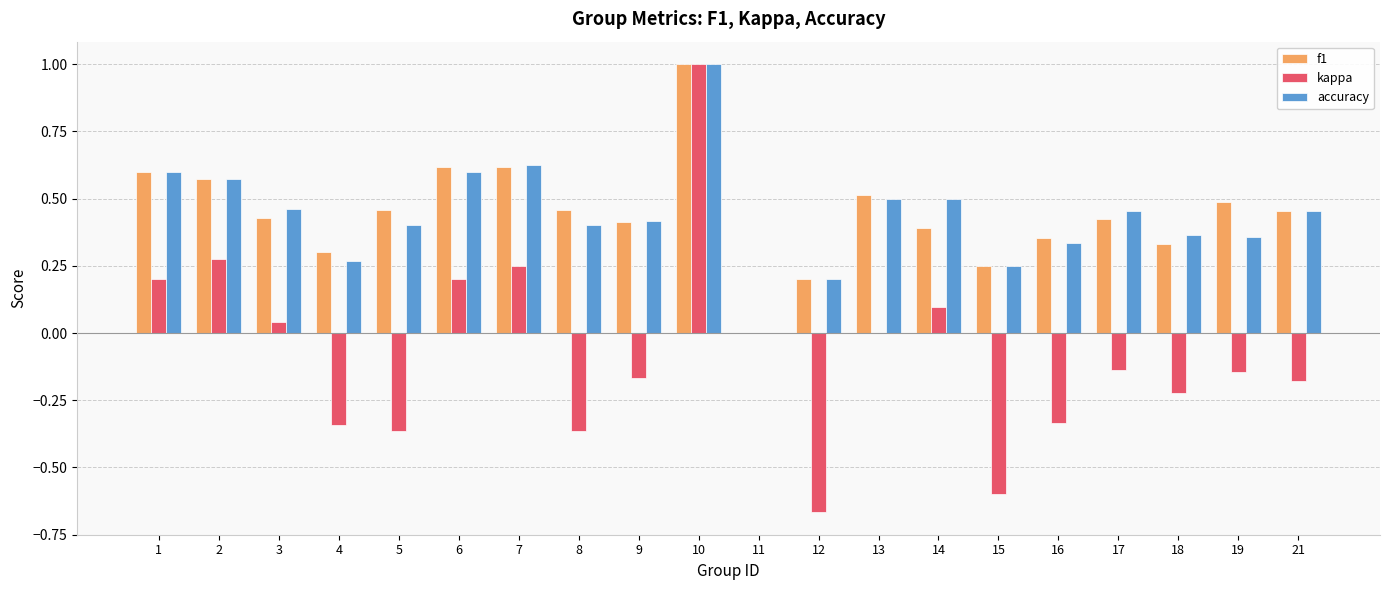

True or false: f1 has a value of 0.4 at 9.

True